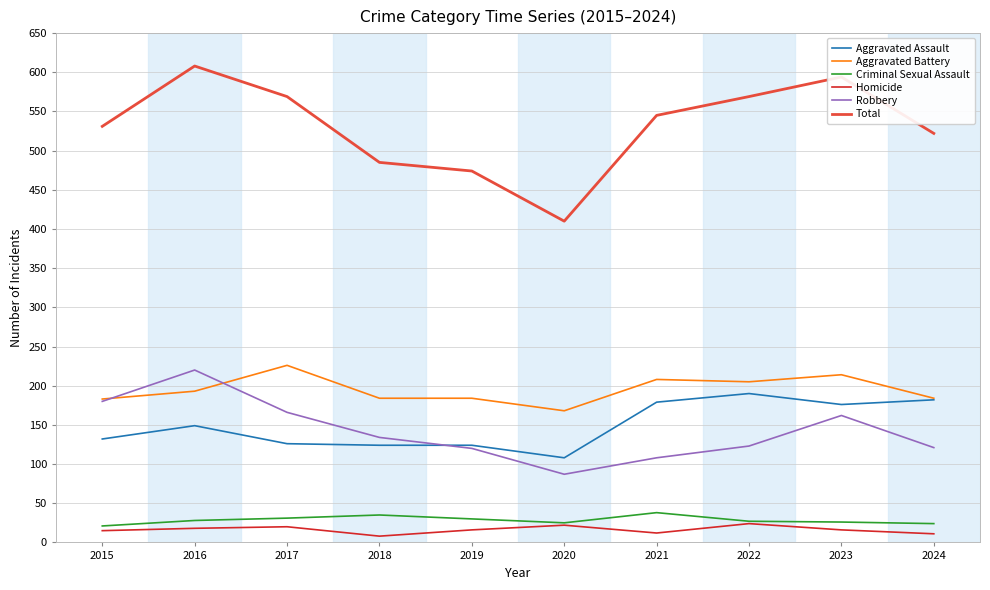

Is the value of Total at 2021 greater than the value of Aggravated Battery at 2021?

Yes